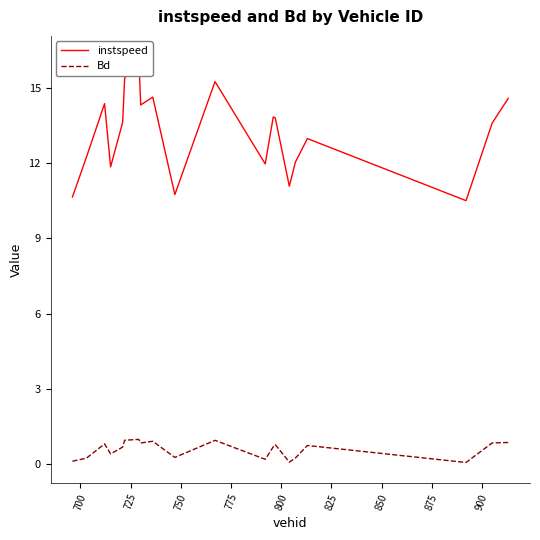

True or false: Bd and instspeed intersect in this chart.

False